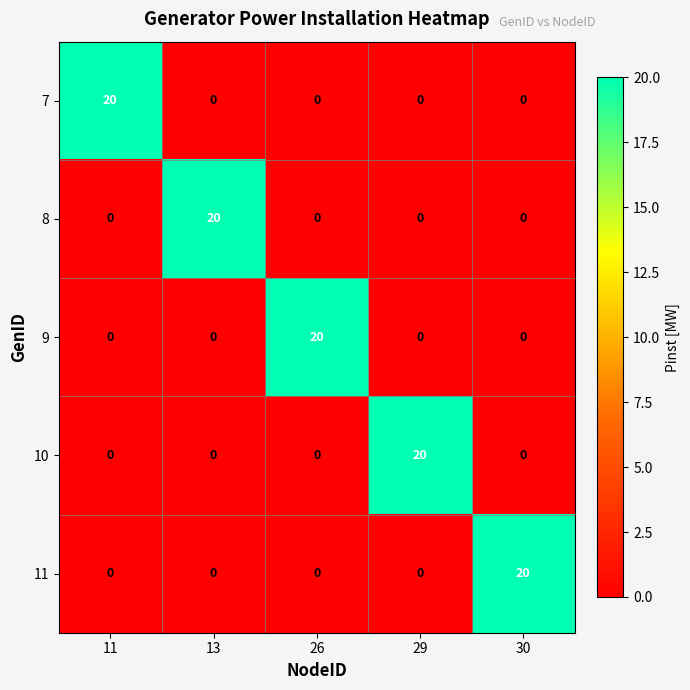

Reading left to right, transcribe all the data shown in this chart.

7: 20	0	0	0	0
8: 0	20	0	0	0
9: 0	0	20	0	0
10: 0	0	0	20	0
11: 0	0	0	0	20